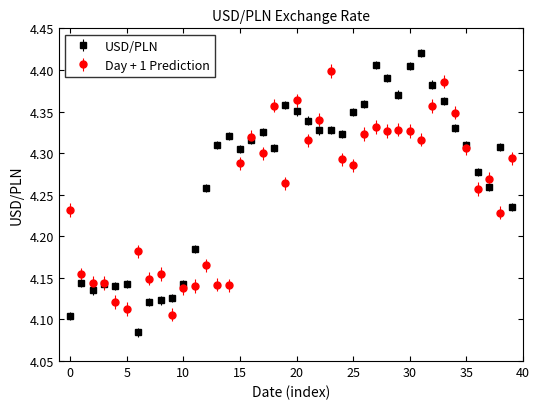

Which series has the largest range (max minus min)?

USD/PLN